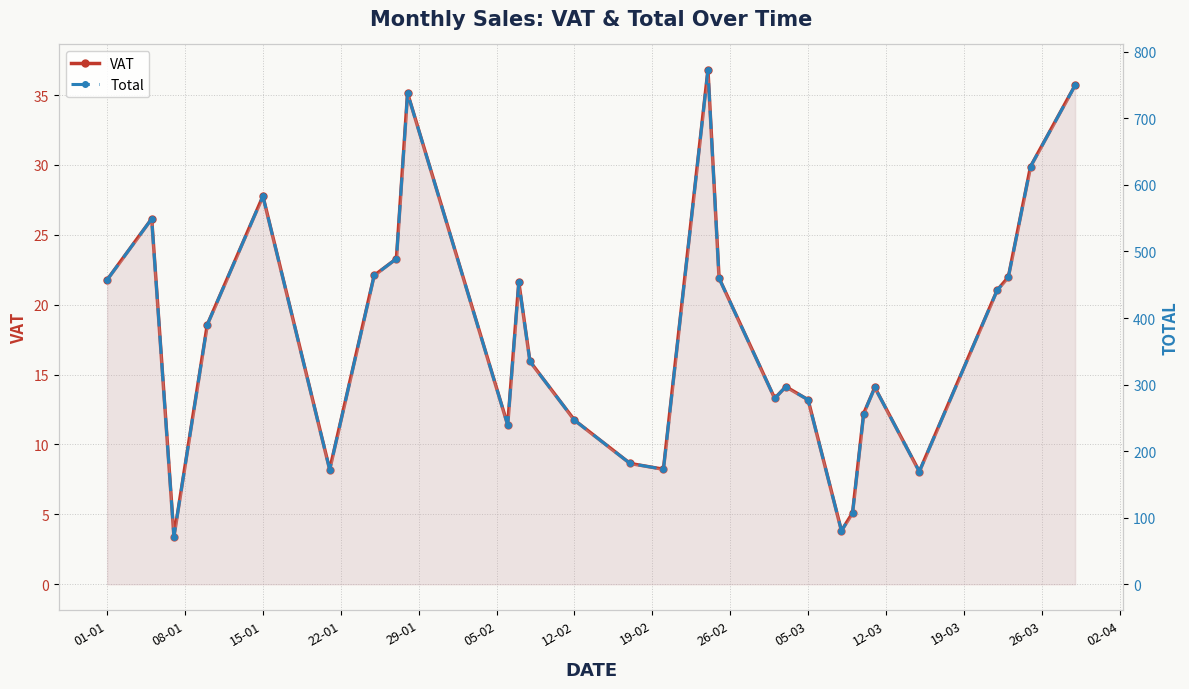

Which series has the largest total across all categories?

Total